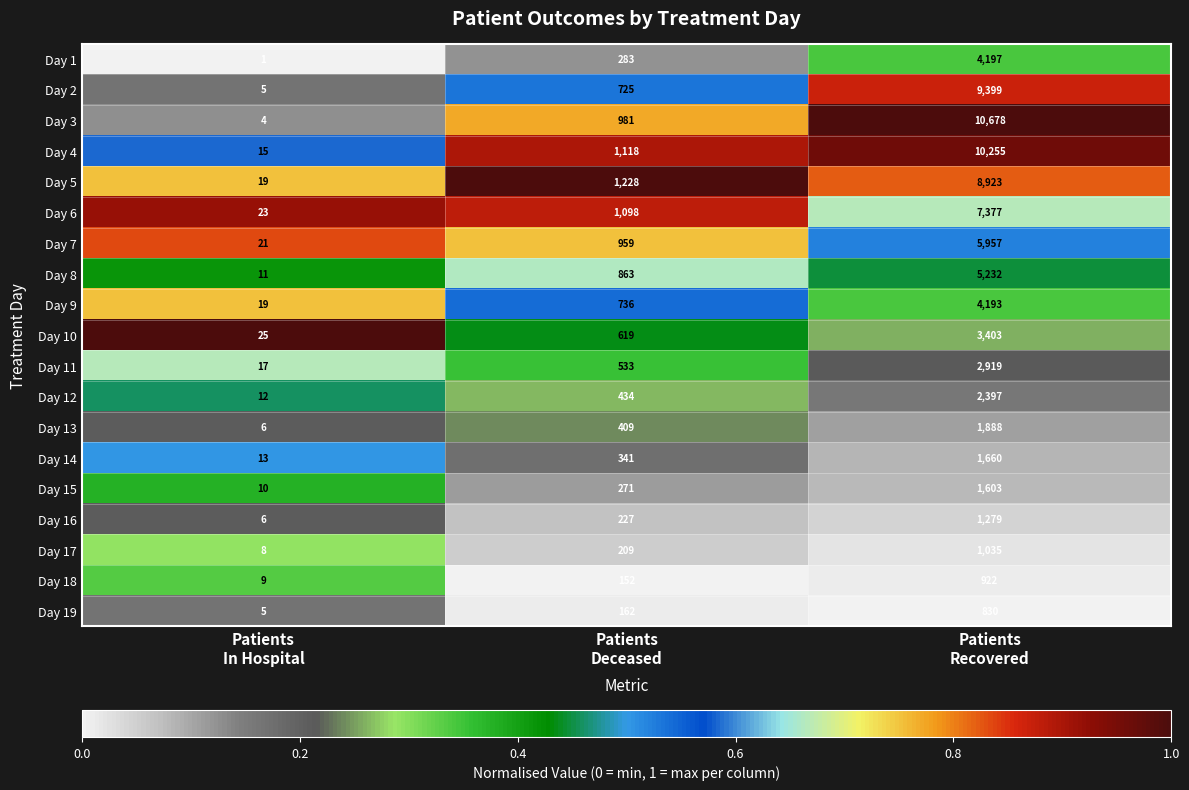

Rank the series by their maximum value, from highest to lowest.

Day 3, Day 4, Day 2, Day 5, Day 6, Day 7, Day 8, Day 1, Day 9, Day 10, Day 11, Day 12, Day 13, Day 14, Day 15, Day 16, Day 17, Day 18, Day 19